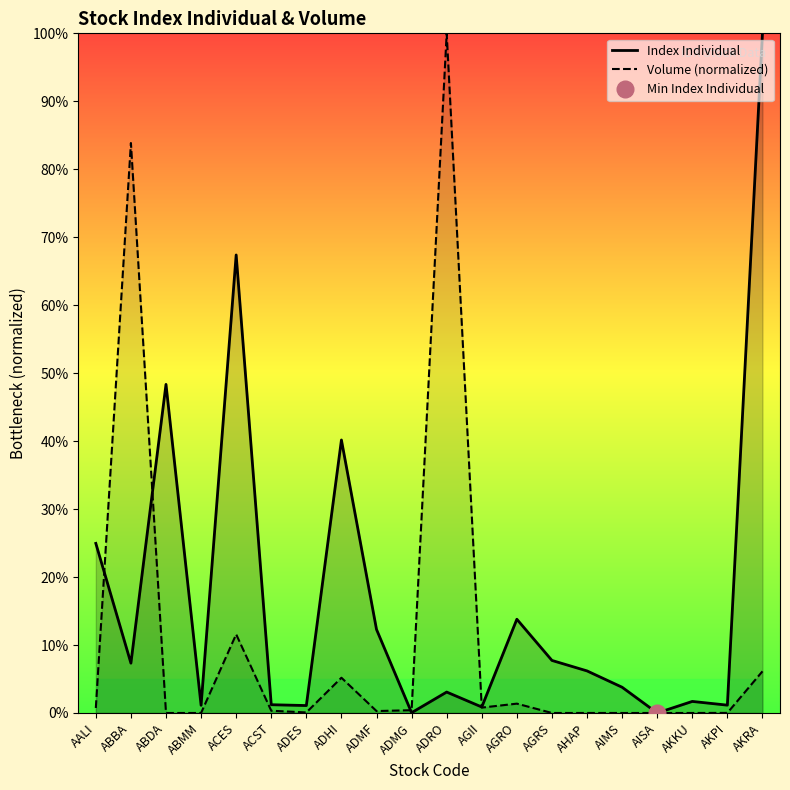

How many interior local valleys does the Volume (normalized) series have?

4